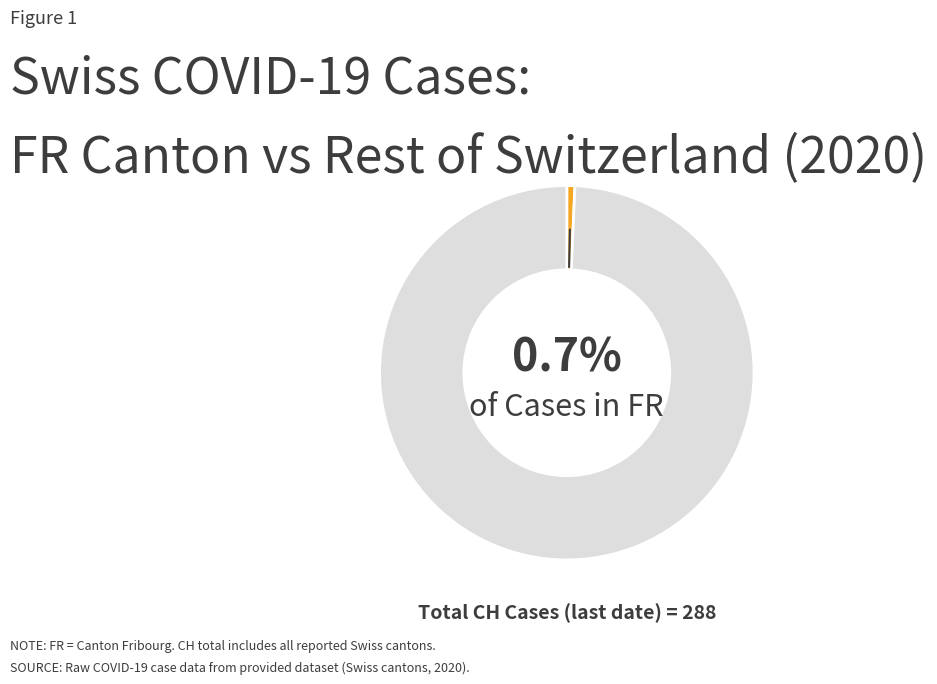

Is there any slice that represents more than half of the pie?

Yes